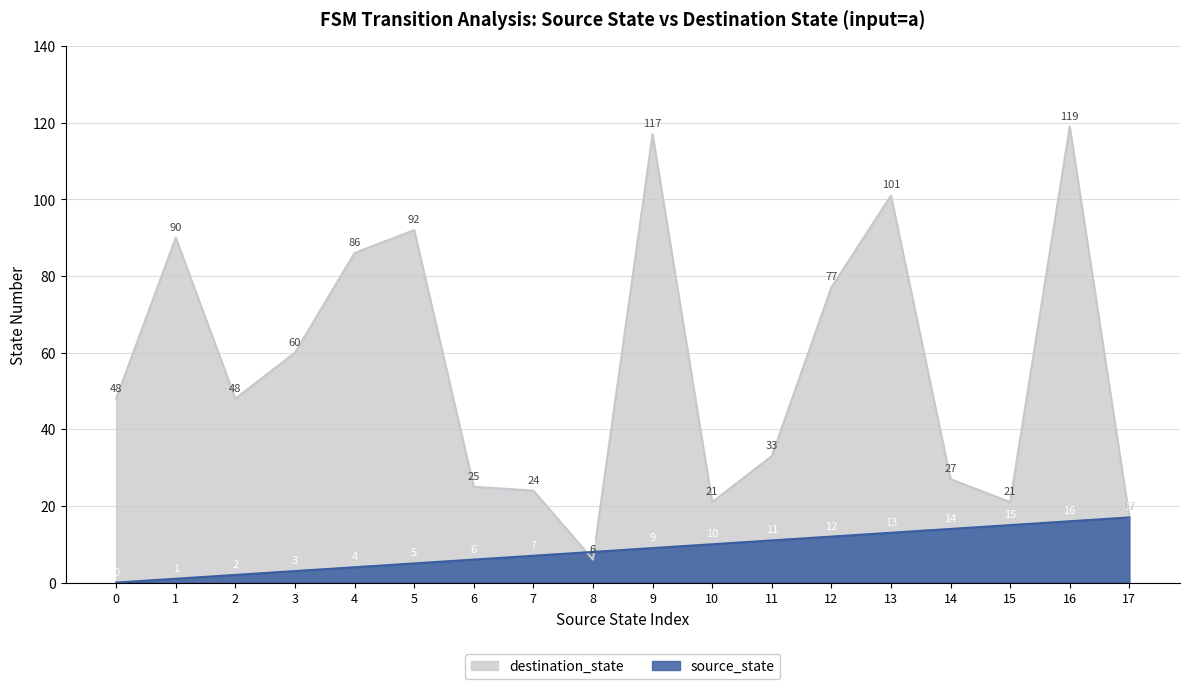

Where does the source_state series first go above 9?

10